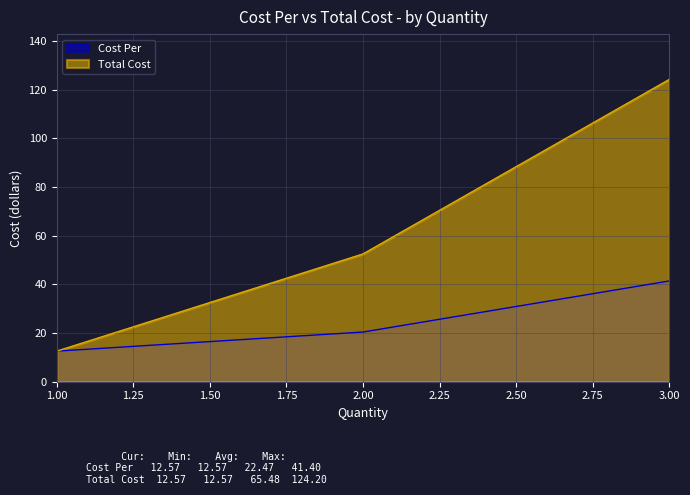

At 2.00, list the series in order from largest to smallest.

Total Cost, Cost Per